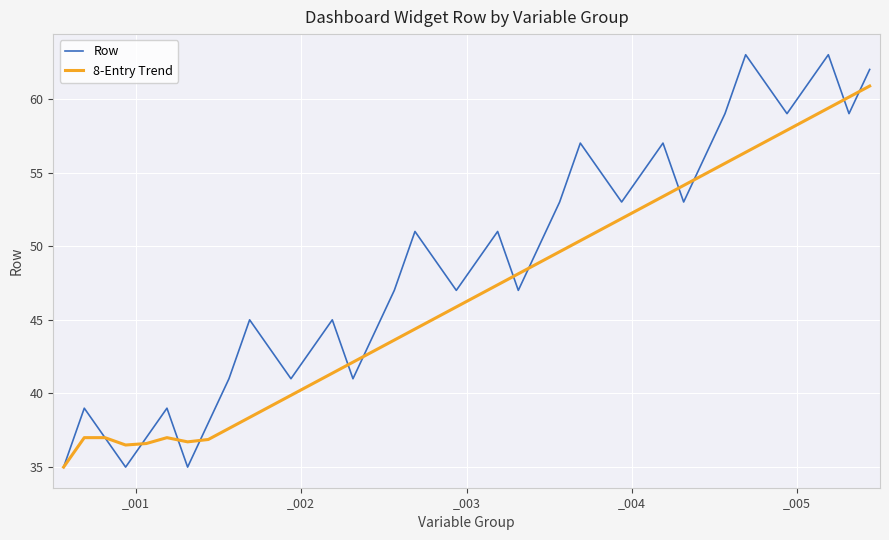

Which series has the widest spread of values?

Row